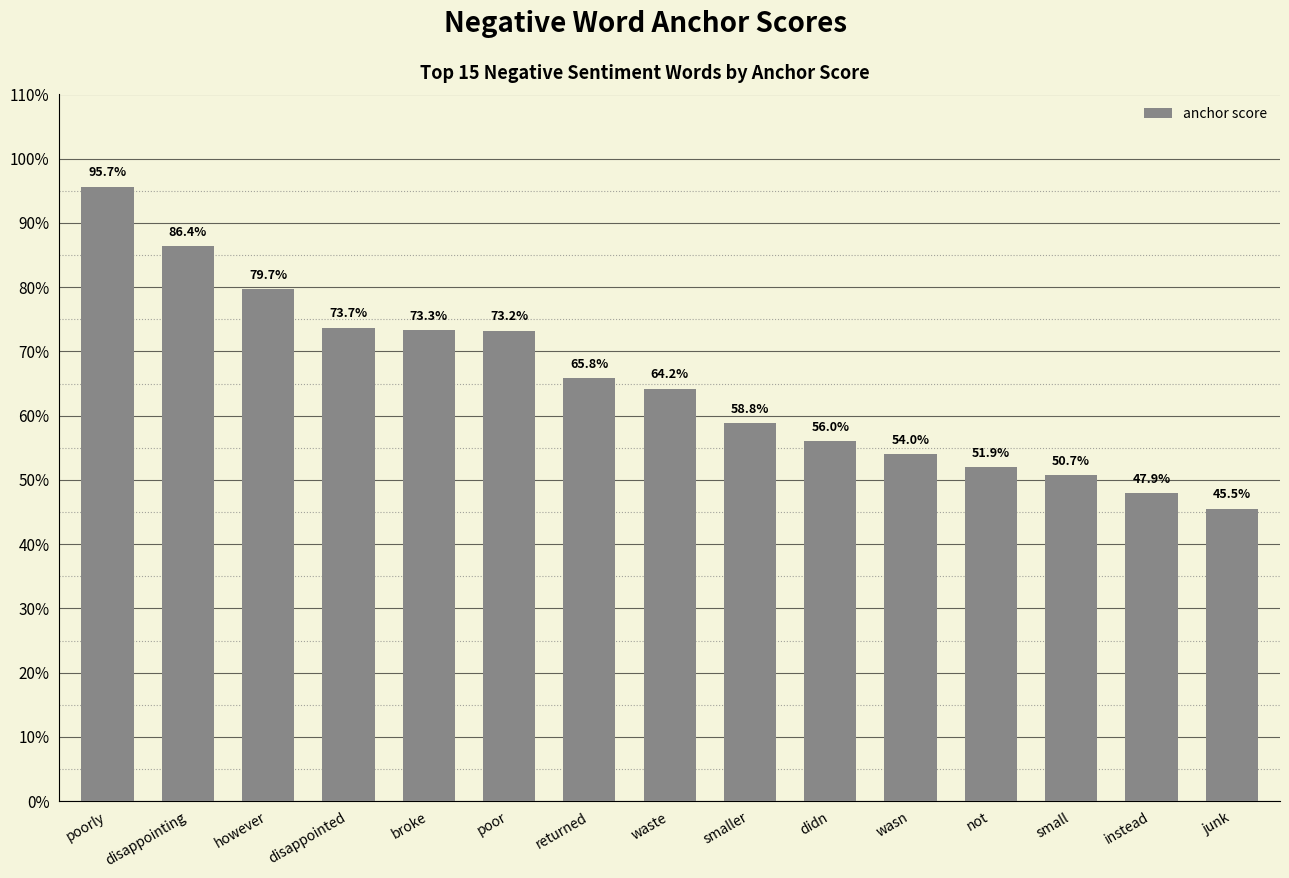

Are the bars horizontal?

No